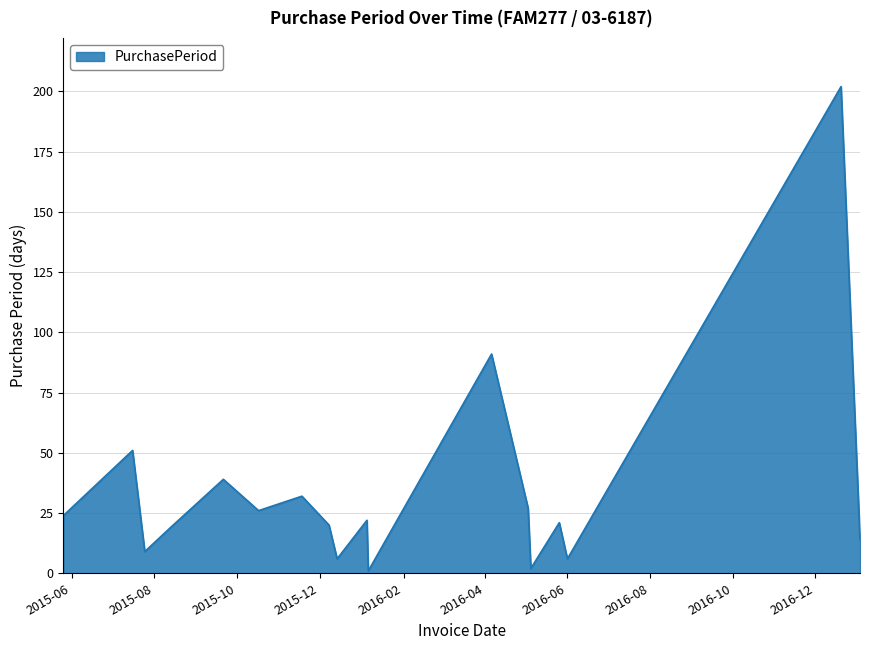

What is the difference between the maximum and minimum values?

201